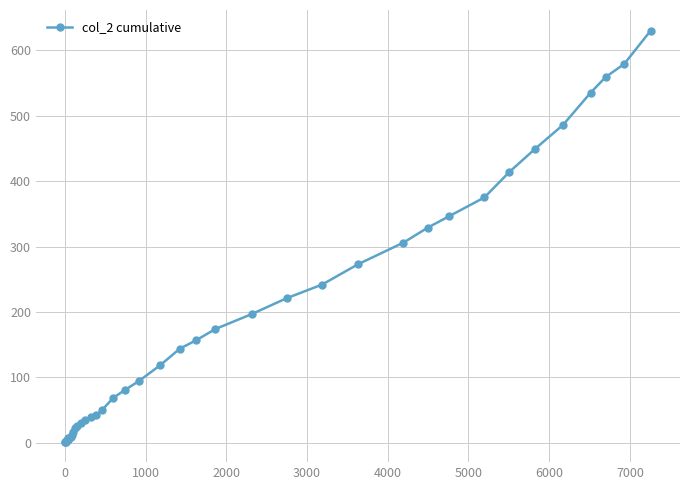

Does the chart display data point markers on the line(s)?

Yes